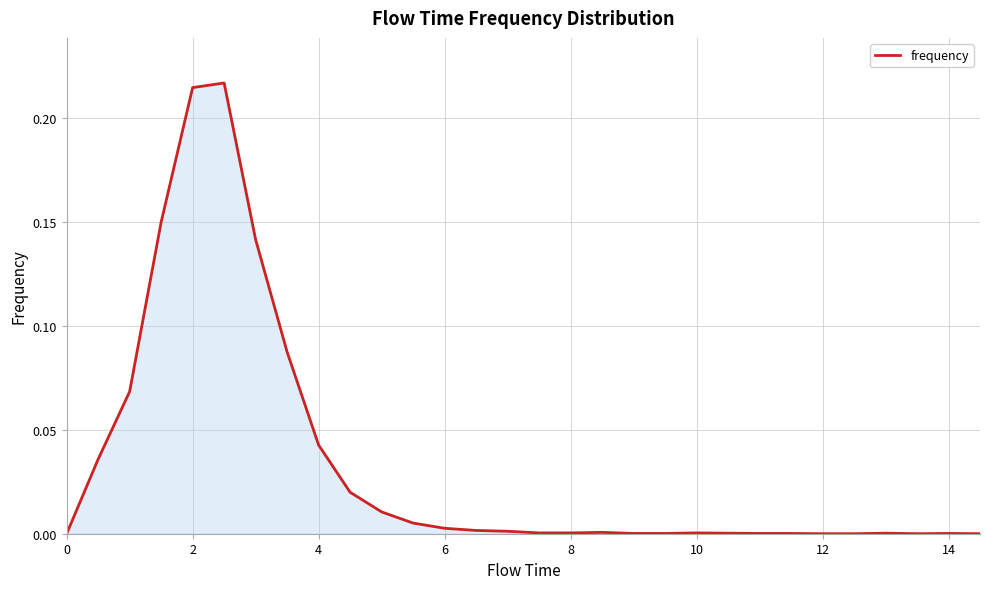

True or false: the data shows 0.1 at 2.

False